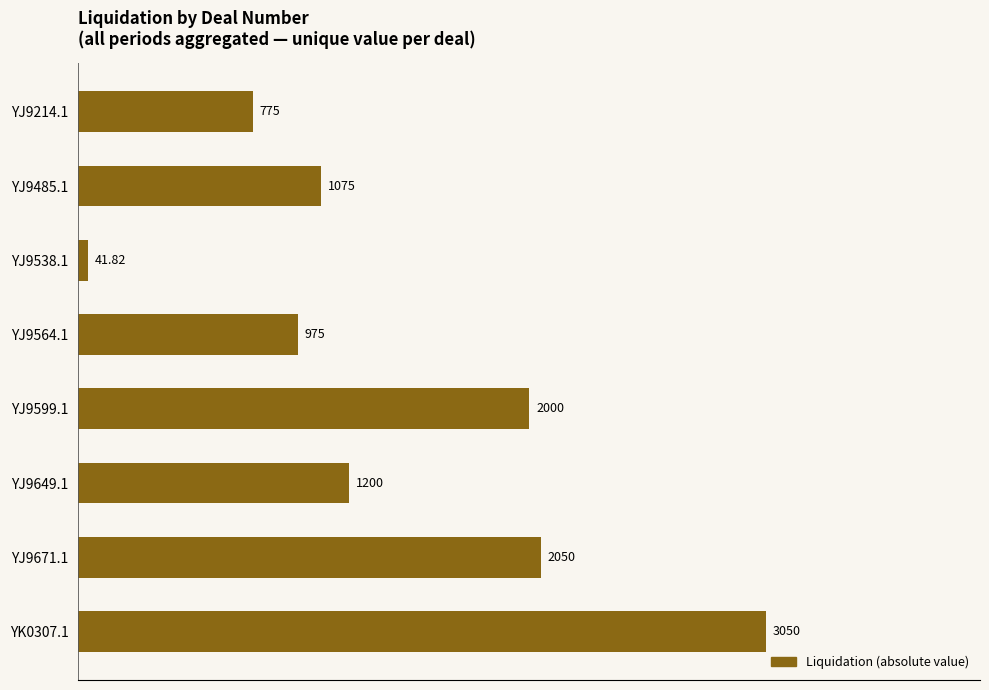

How many values are below 1200?

4